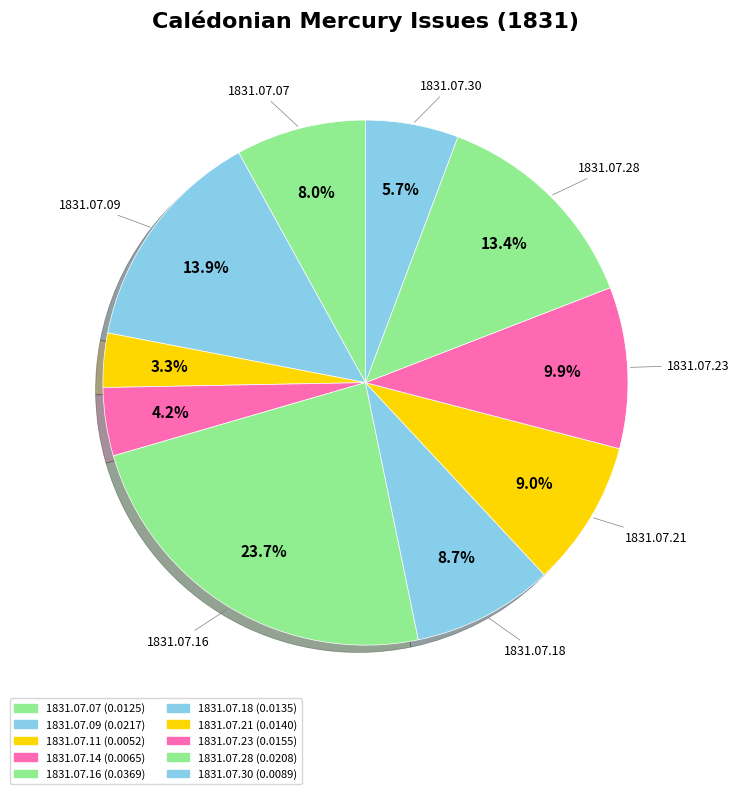

How many slices are in this pie chart?

10